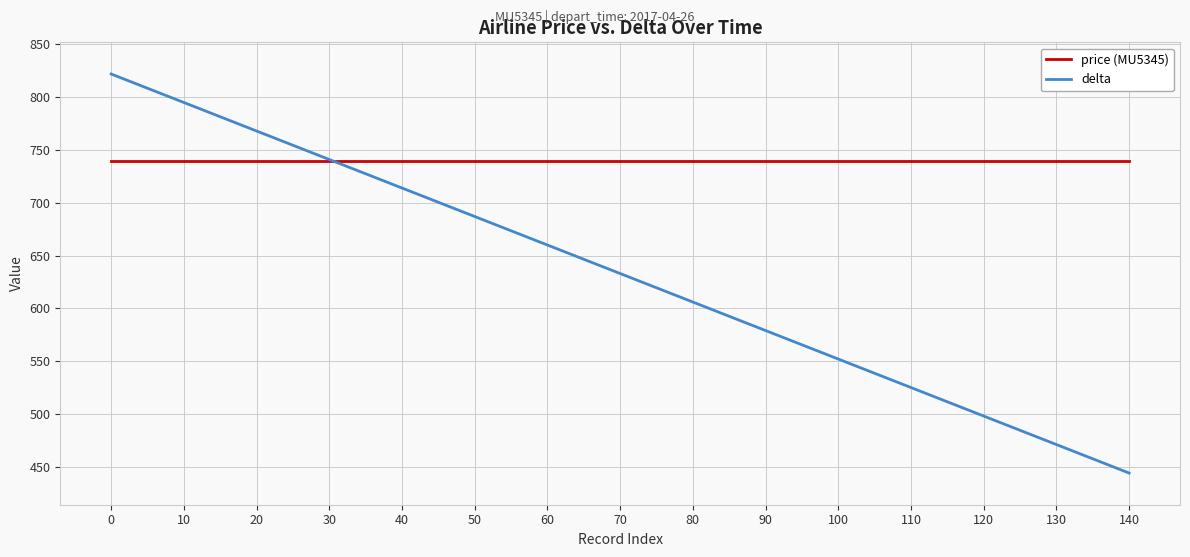

True or false: price (MU5345) and delta cross at least once.

True